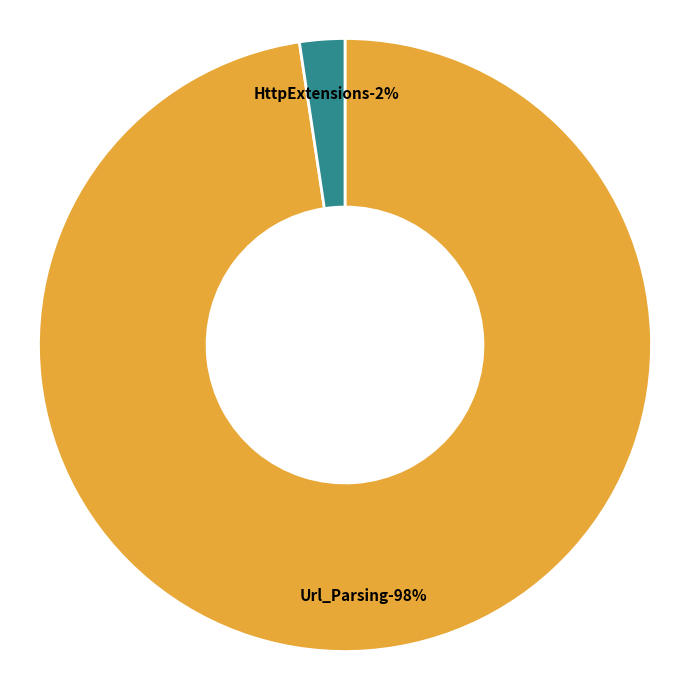

Is it true that HttpExtensions is 2% of the pie?

True